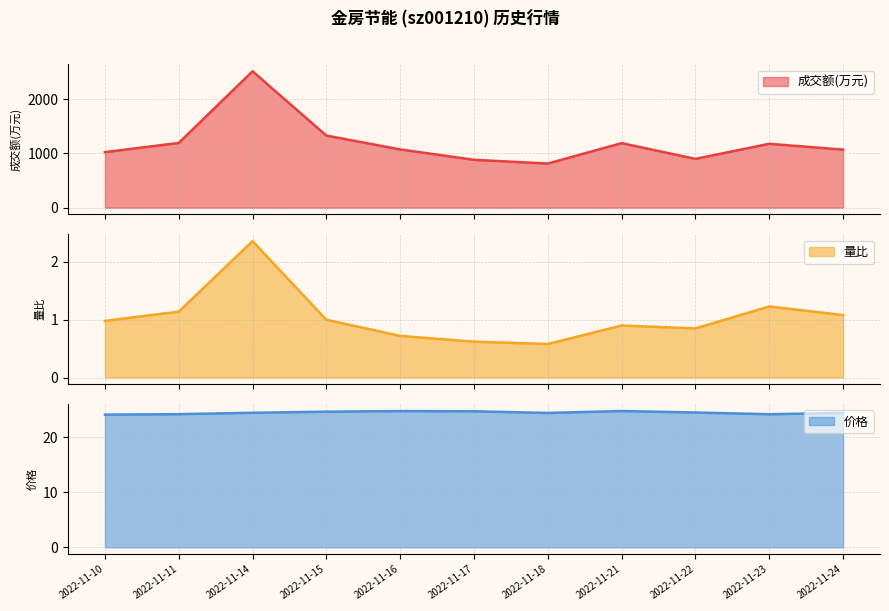

At 2022-11-18, list the series in order from smallest to largest.

量比, 价格, 成交额(万元)